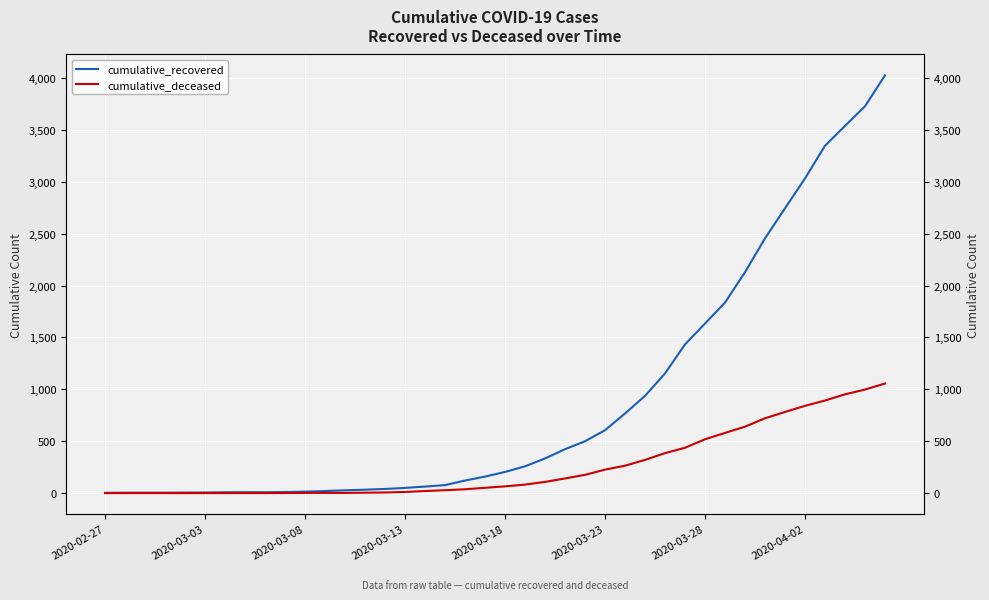

What is the difference between the maximum and minimum values in the cumulative_deceased series?

1056